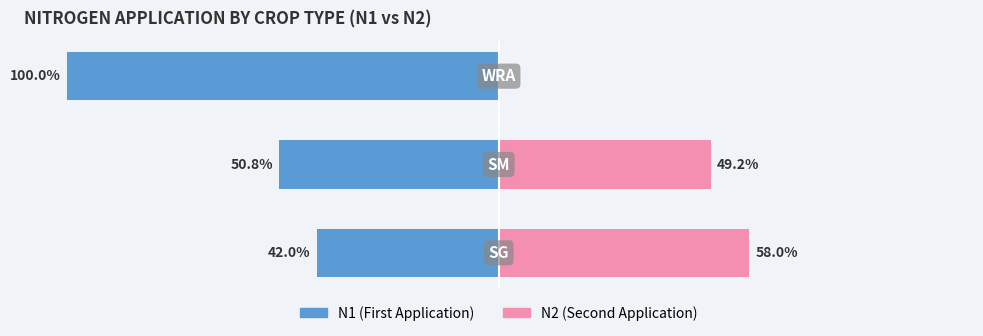

How many series are shown in this chart?

2